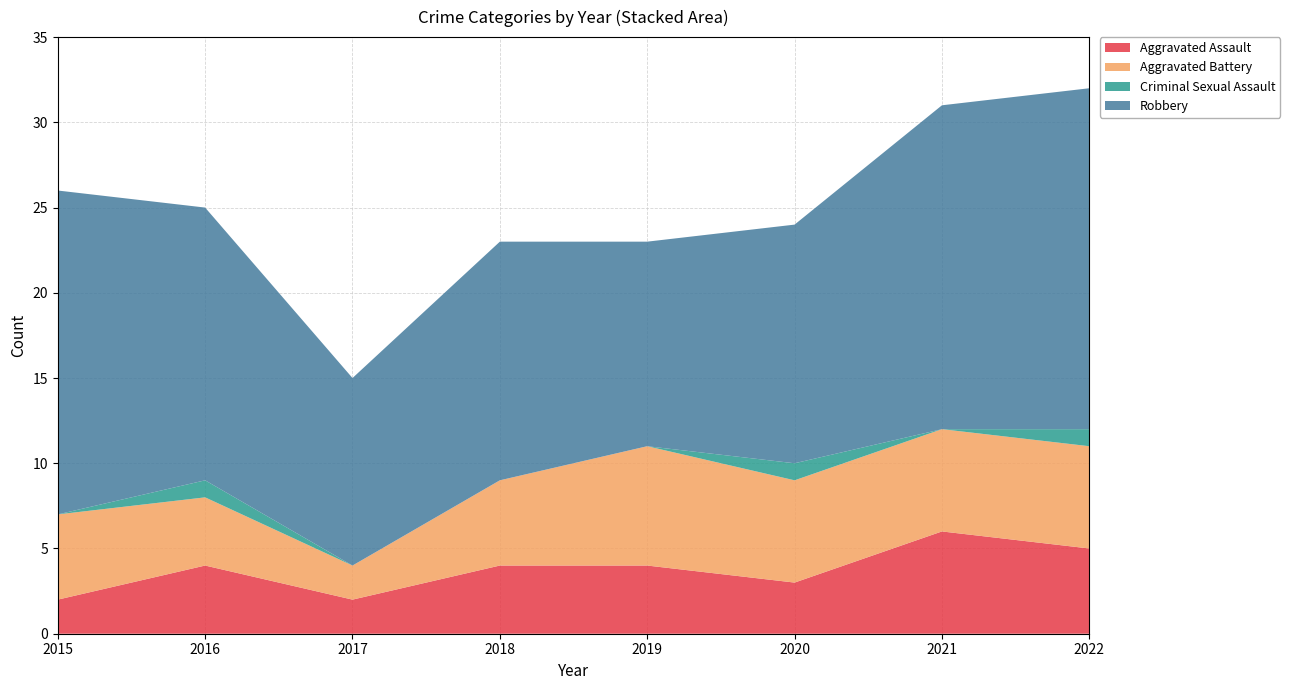

Reading left to right, transcribe all the data shown in this chart.

Aggravated Assault: 2	4	2	4	4	3	6	5
Aggravated Battery: 5	4	2	5	7	6	6	6
Criminal Sexual Assault: 0	1	0	0	0	1	0	1
Robbery: 19	16	11	14	12	14	19	20